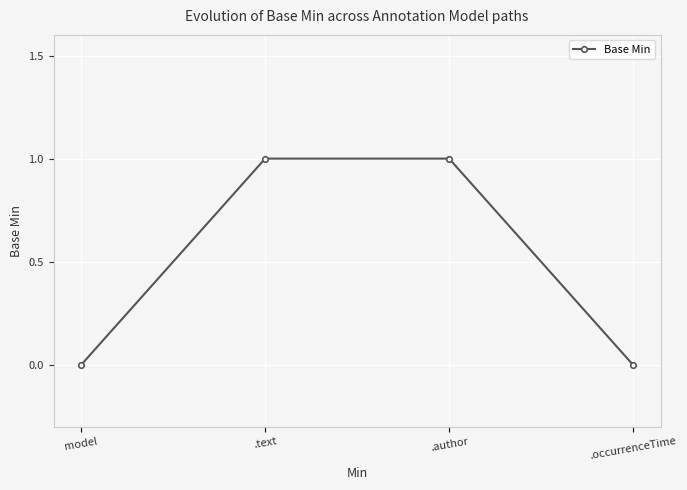

The value at model is 0. True or false?

True